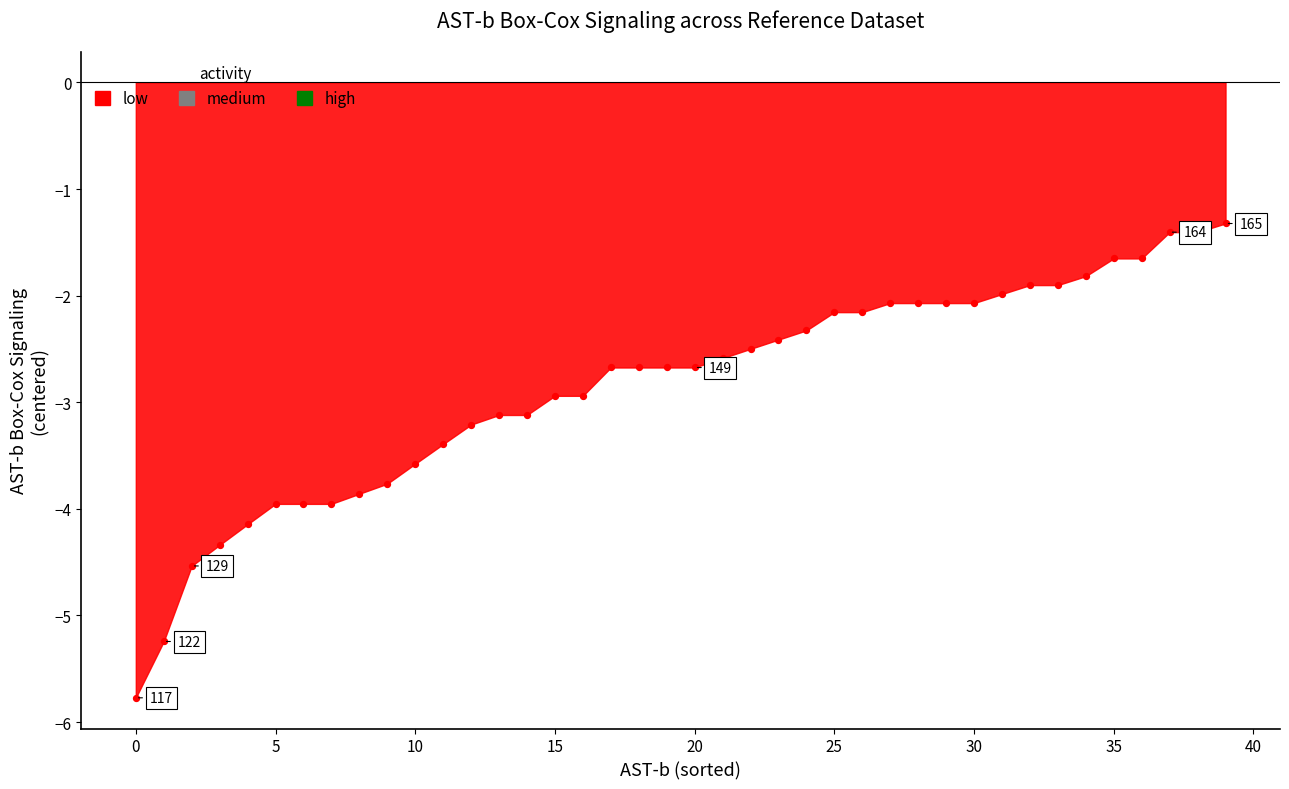

What is the range of Y values (max minus min)?

4.4